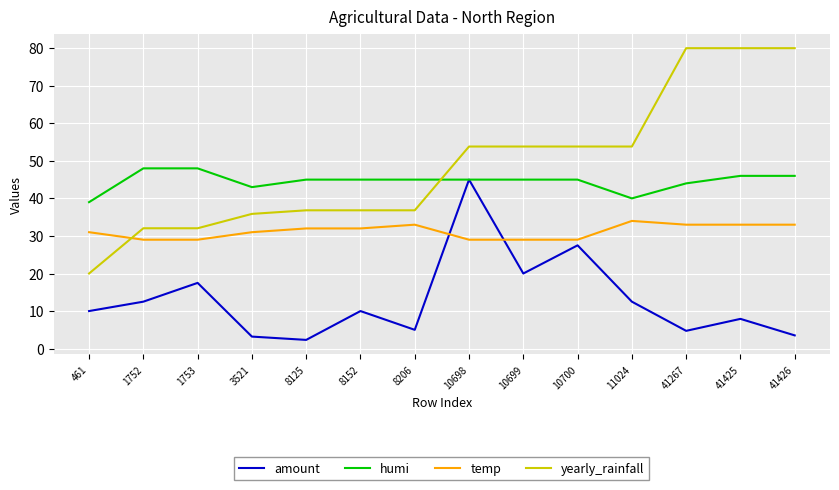

Which series has the widest spread of values?

yearly_rainfall